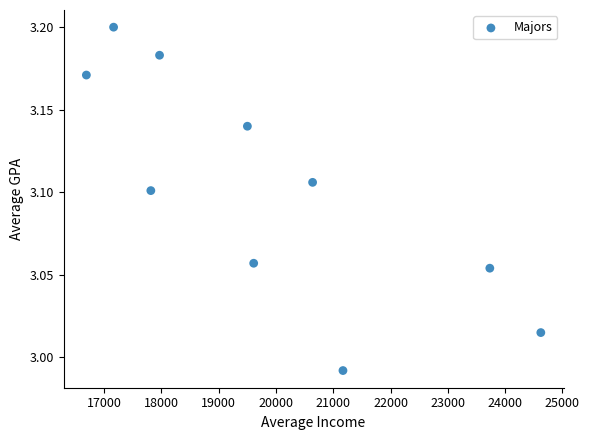

What is the average X value?

19892.5